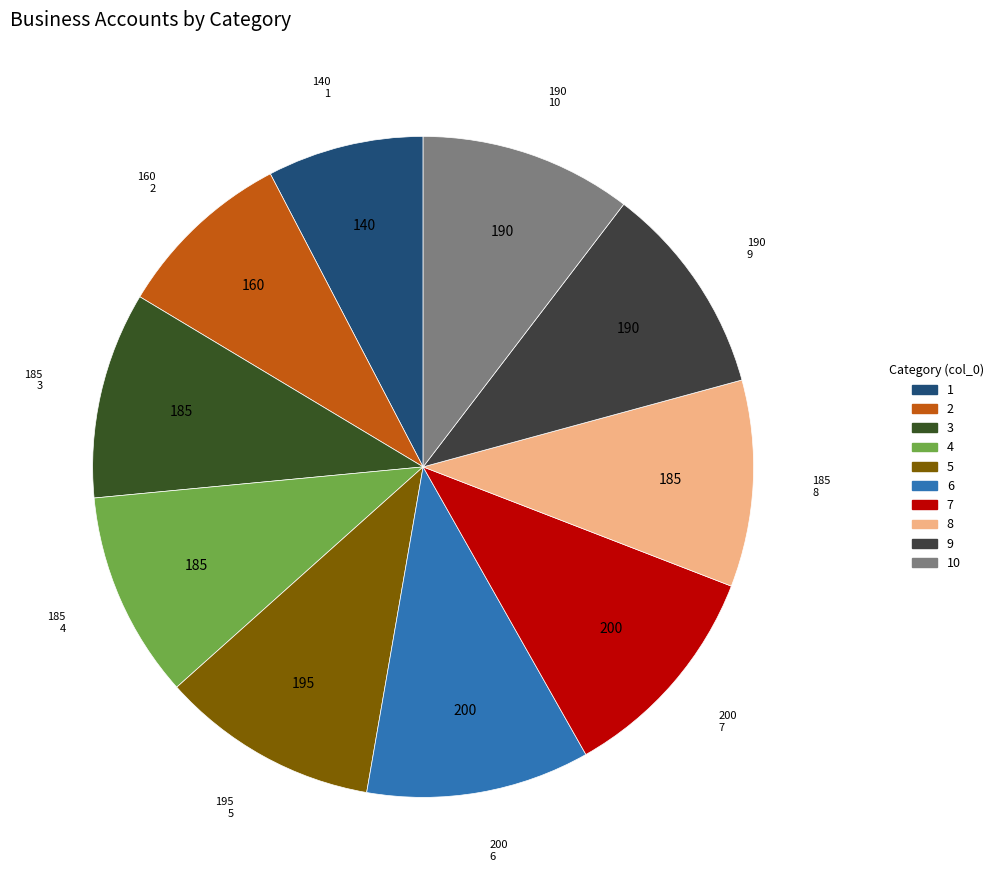

How many slices are in this pie chart?

10